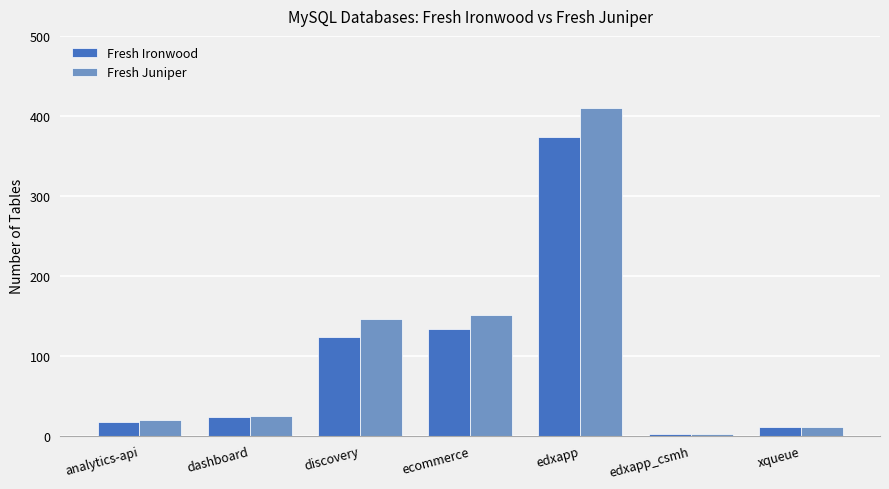

Rank the series by their maximum value, from highest to lowest.

Fresh Juniper, Fresh Ironwood